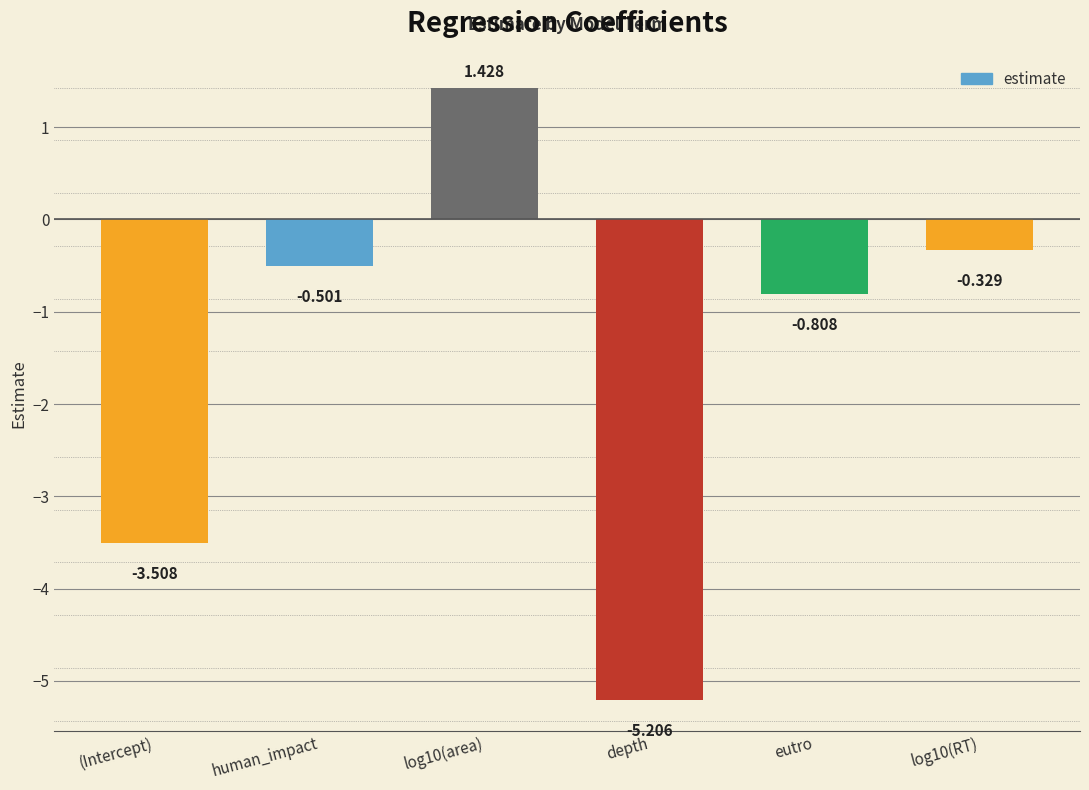

What is the average value?

-1.5